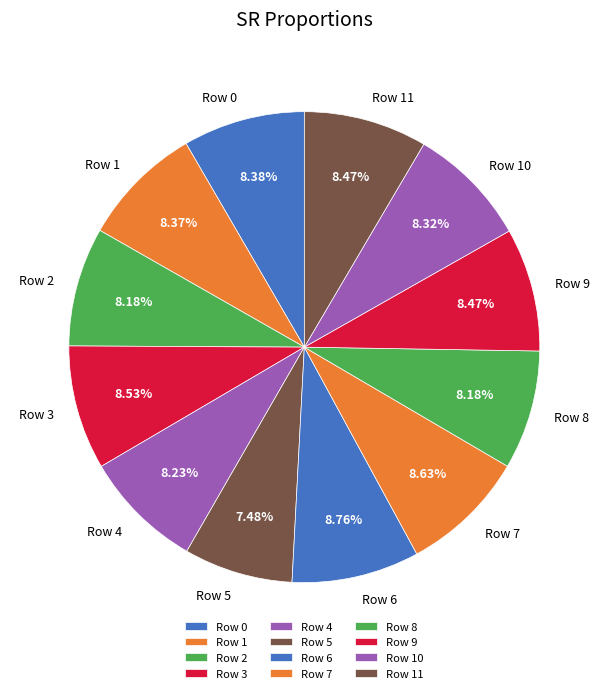

Count the number of slices in the pie.

12